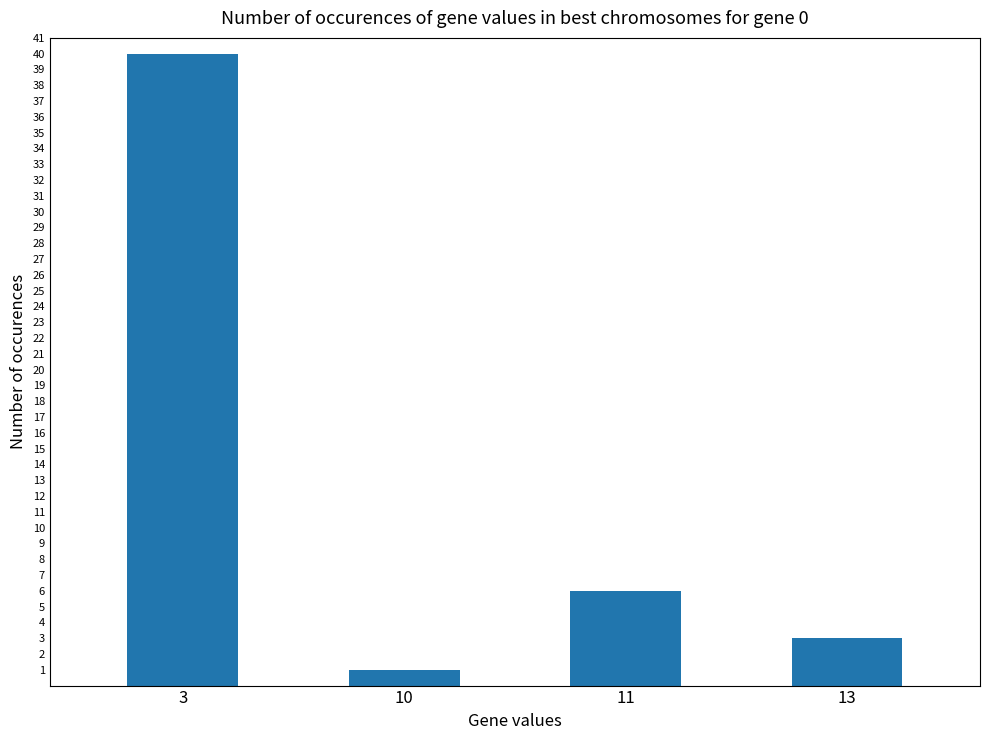

What is the minimum value shown in the chart?

1